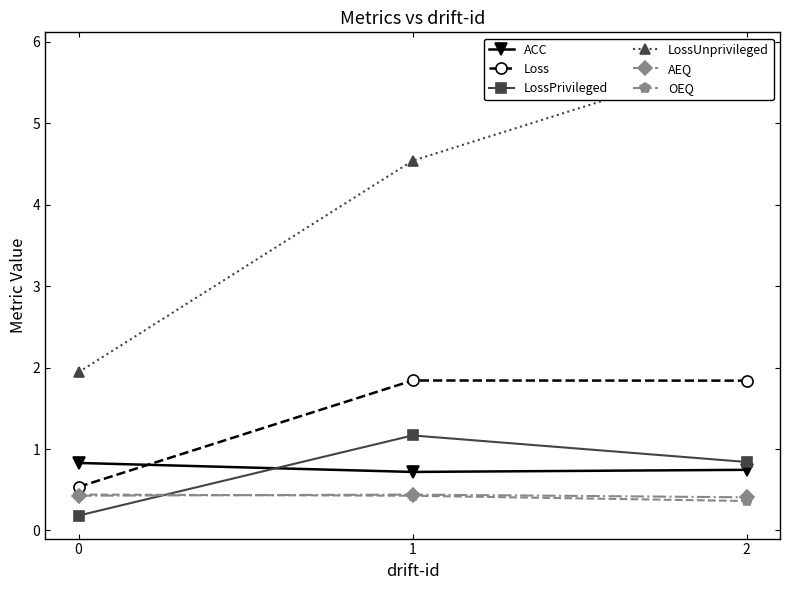

Rank the categories by LossPrivileged value from lowest to highest.

0, 2, 1